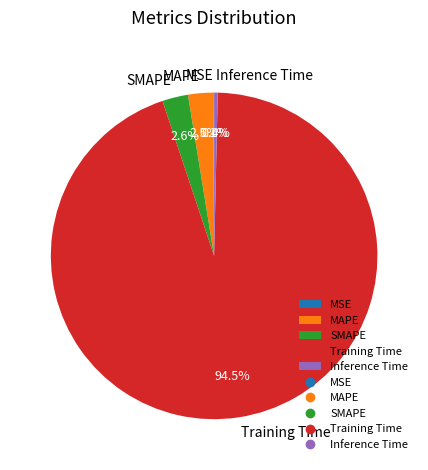

Is it true that Inference Time is 0% of the pie?

True